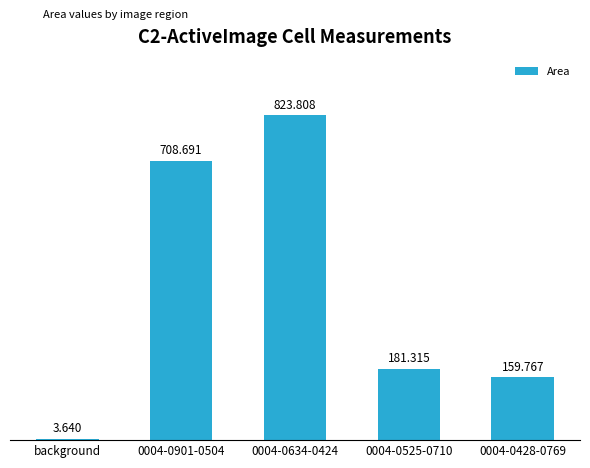

What is the sum of all values?

1877.2